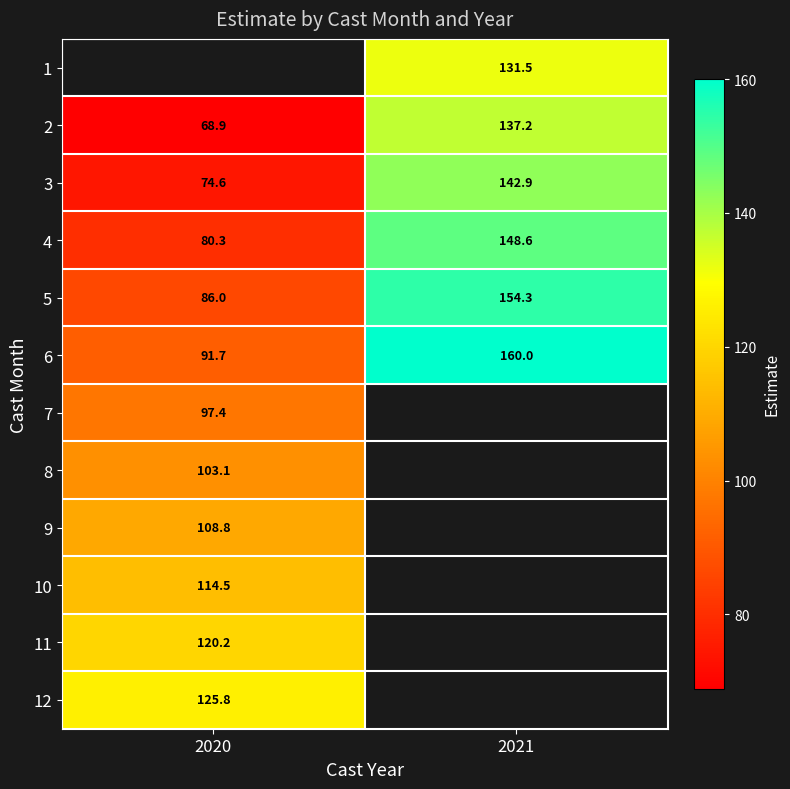

Is the value of 2 at 2020 greater than the value of 1 at 2021?

No